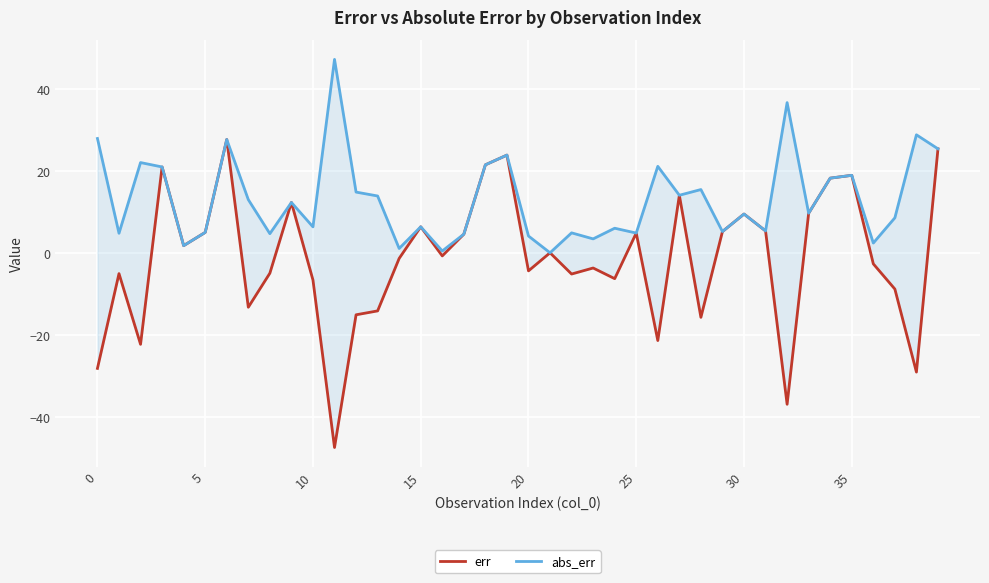

What is the difference between the second highest and minimum values in the abs_err series?

36.6